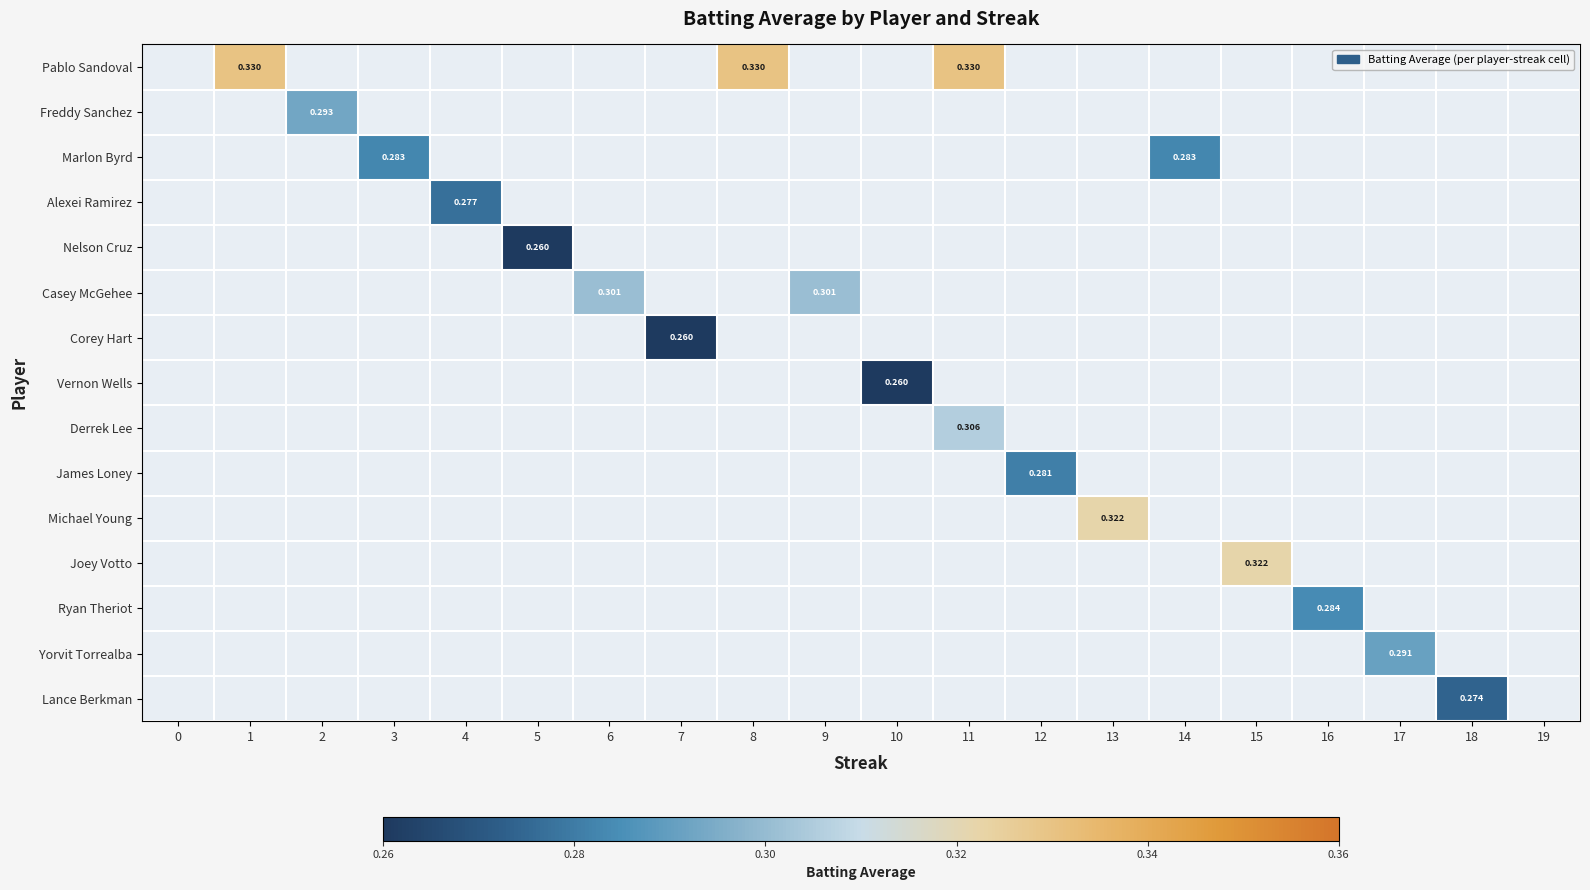

What is the greatest value displayed?

0.3